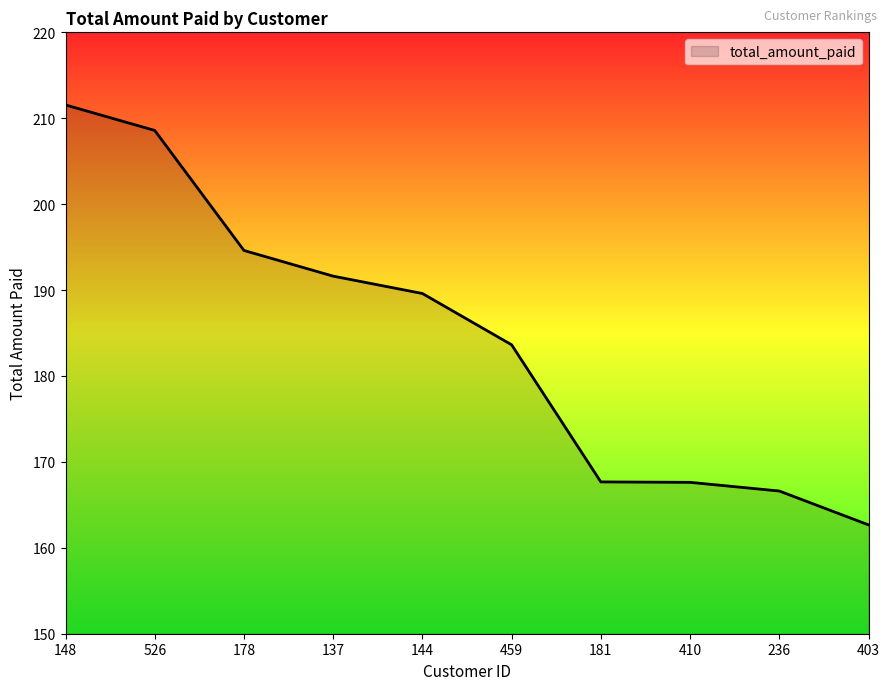

The chart shows a value of 166.6 at 236. True or false?

True